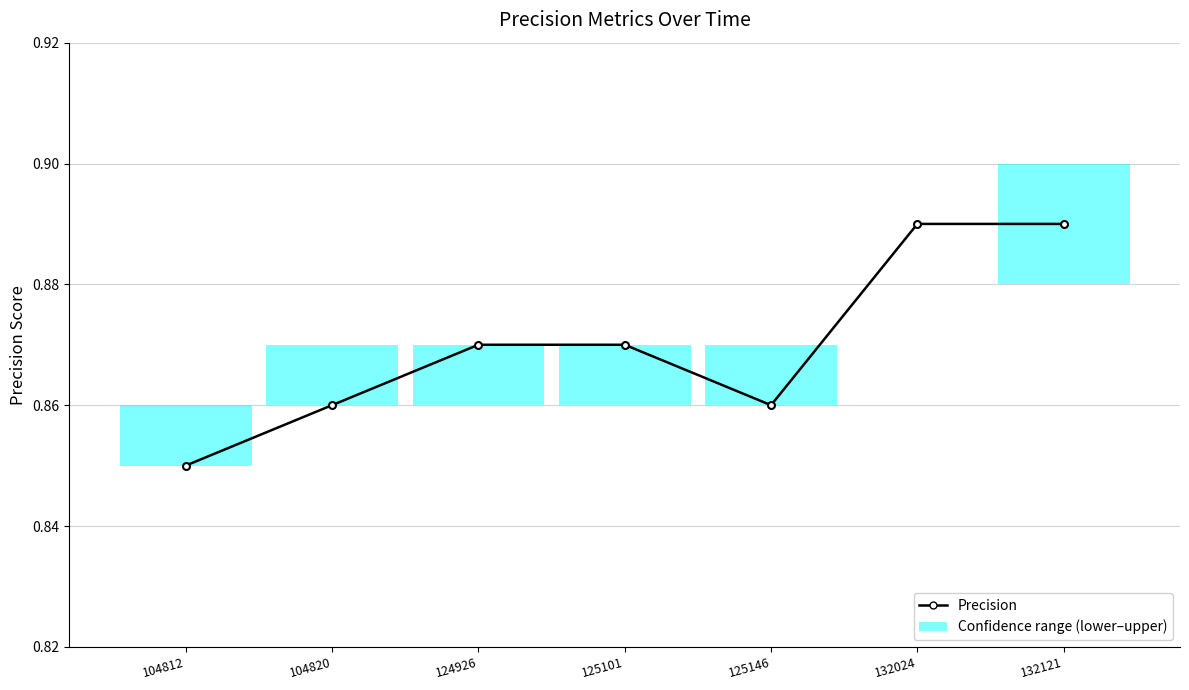

True or false: there are more than 2 points higher than both neighbors.

False